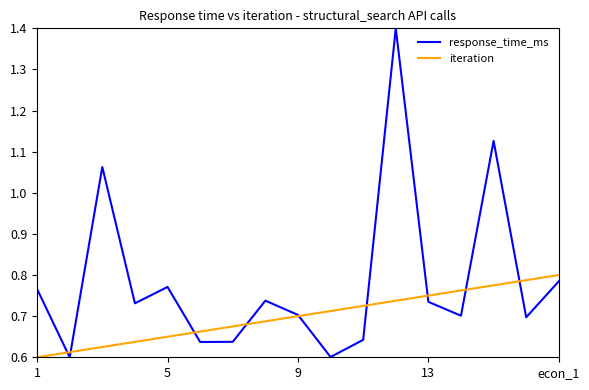

Which series has the largest range (max minus min)?

response_time_ms